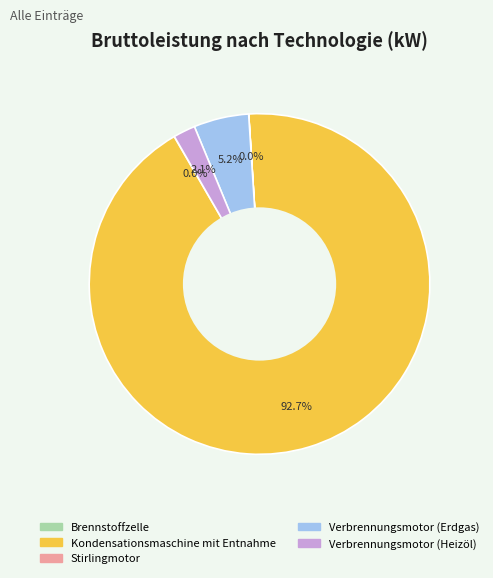

Does any single category account for the majority?

Yes